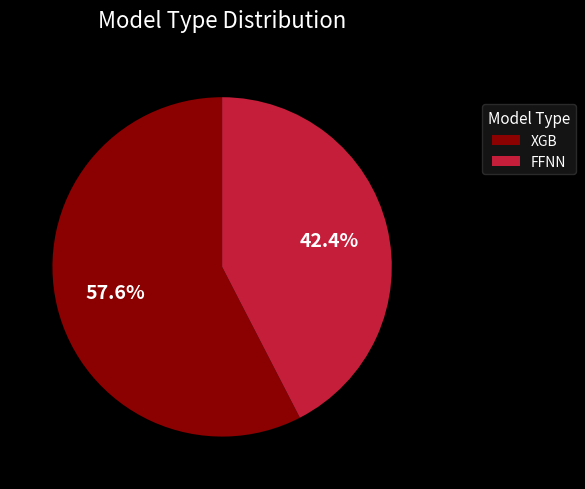

Between XGB and FFNN, which is larger?

XGB